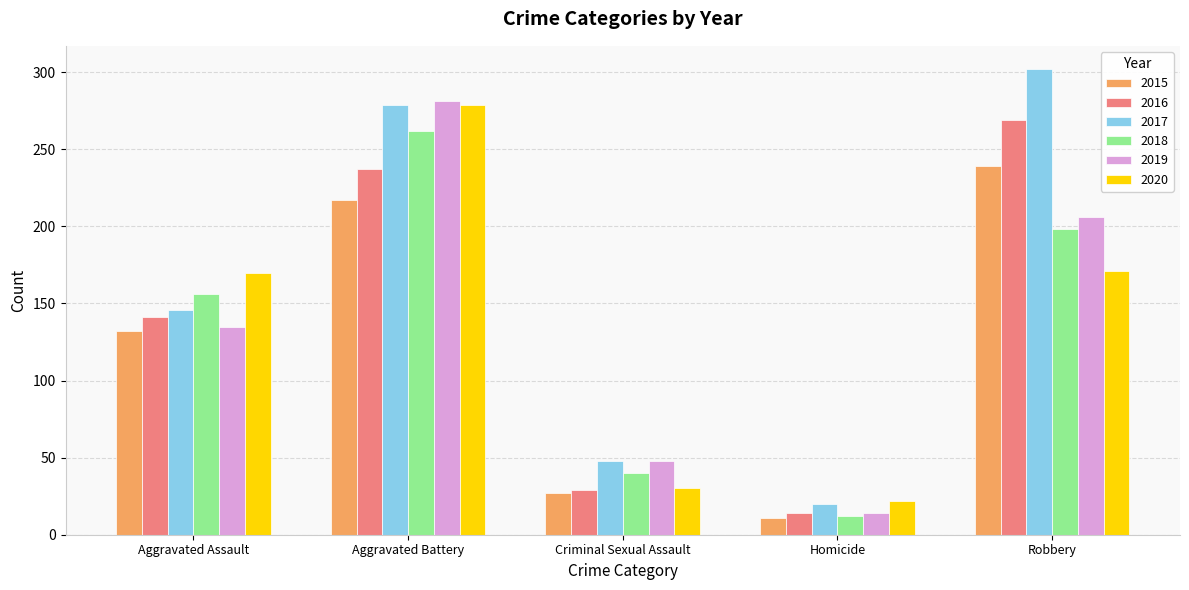

Is it true that 2017 equals 20 at Homicide?

True